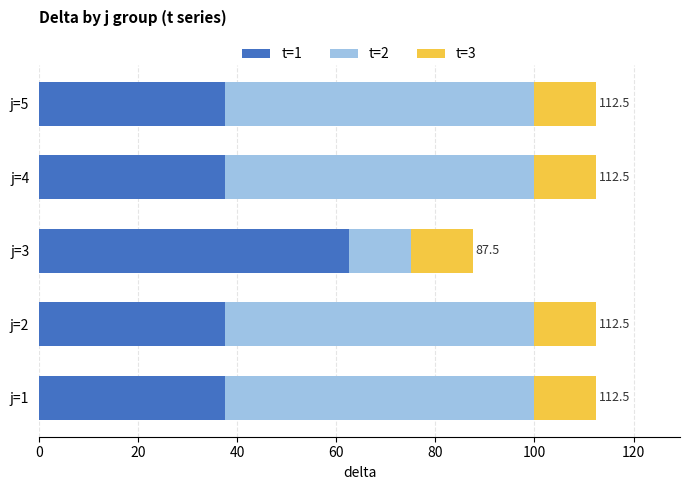

Which category has the highest value in the t=1 series?

j=3